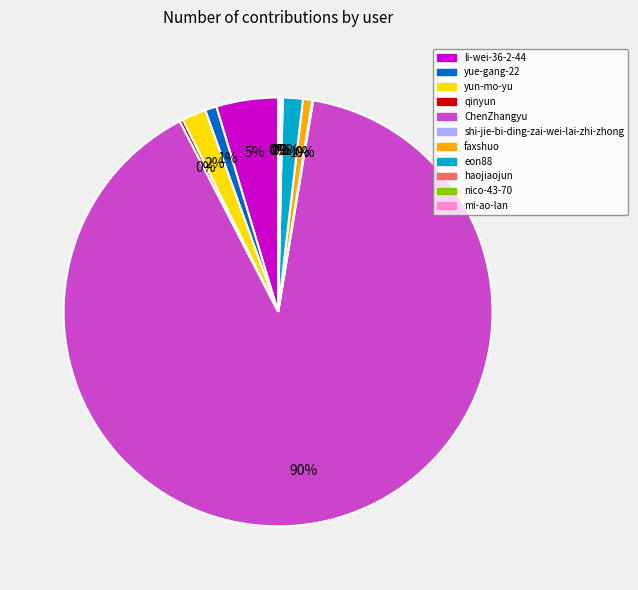

Is it true that ChenZhangyu is 96% of the pie?

False